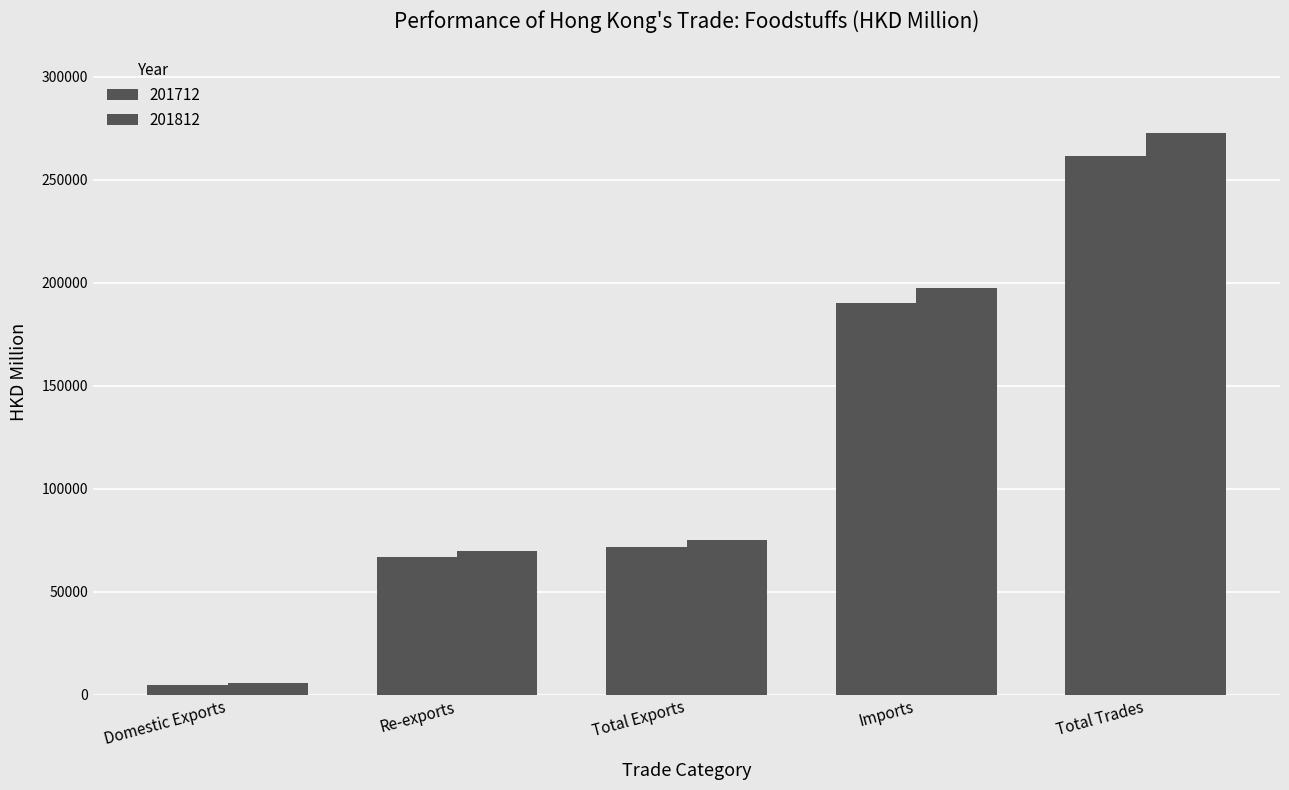

The value of 201712 at Total Exports is 33024.1. True or false?

False